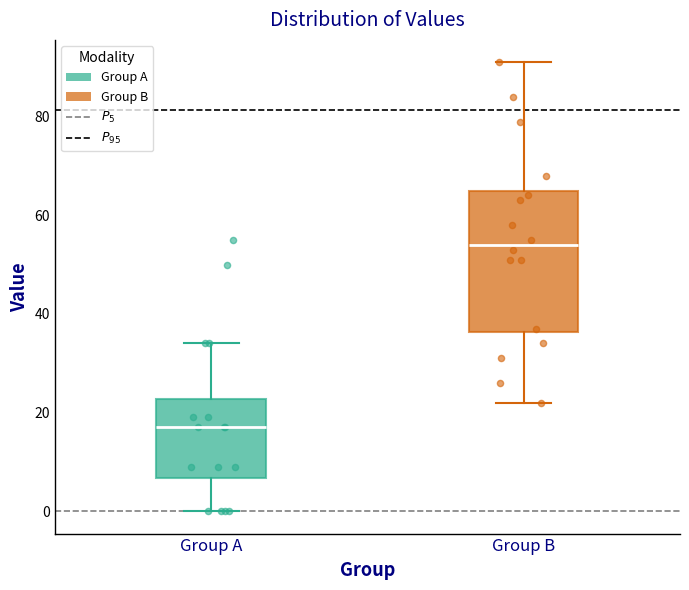

Which box is the tallest, from its lower edge to its upper edge?

Group B